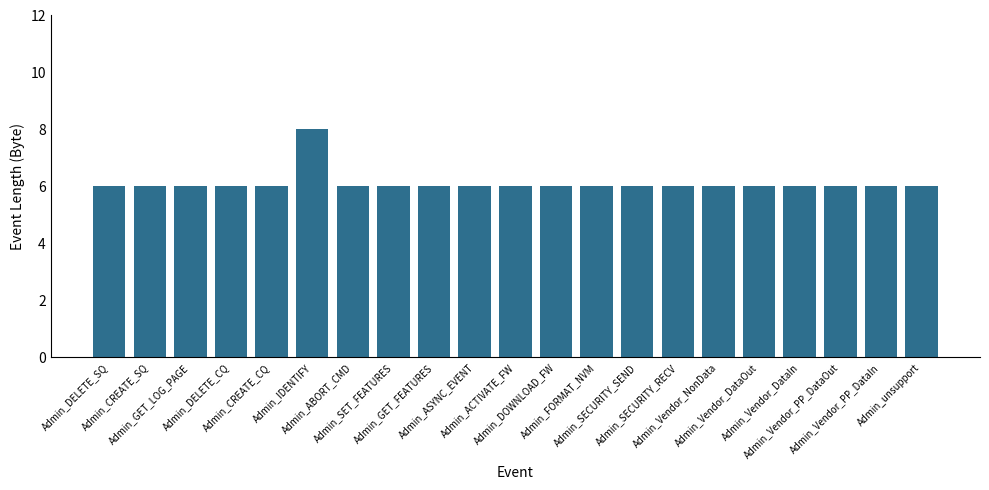

What is the approximate value at Admin_FORMAT_NVM?

6